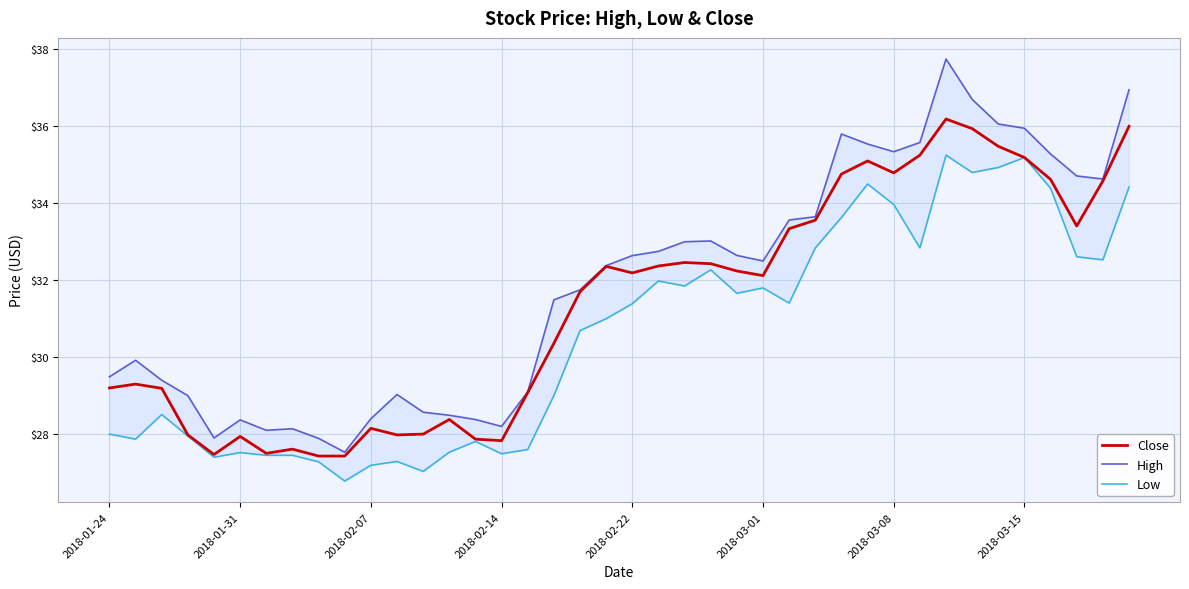

What is the value of the Low point at the 28th from the left?

32.8